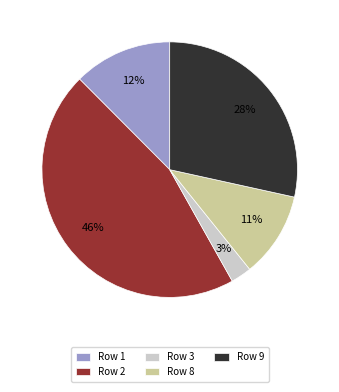

Which slice is the smallest?

Row 3